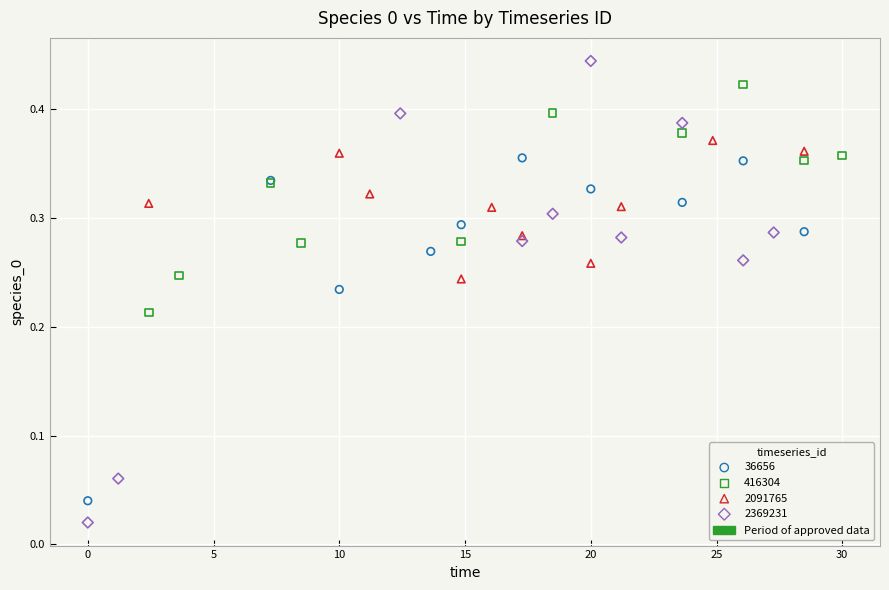

Which series has the widest spread of Y values?

2369231